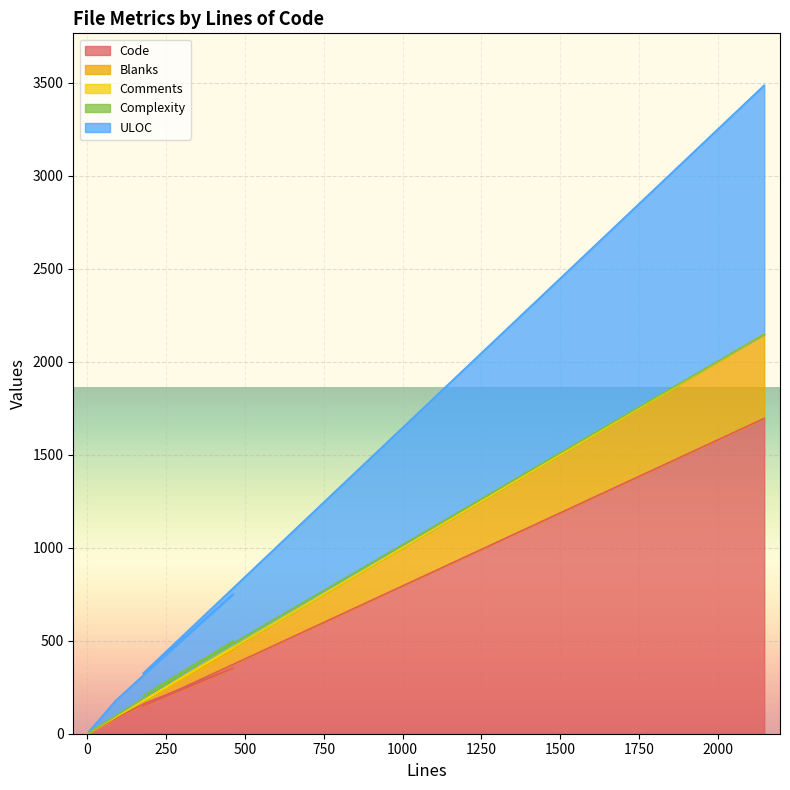

What is the difference between the highest and lowest values at 6?

8